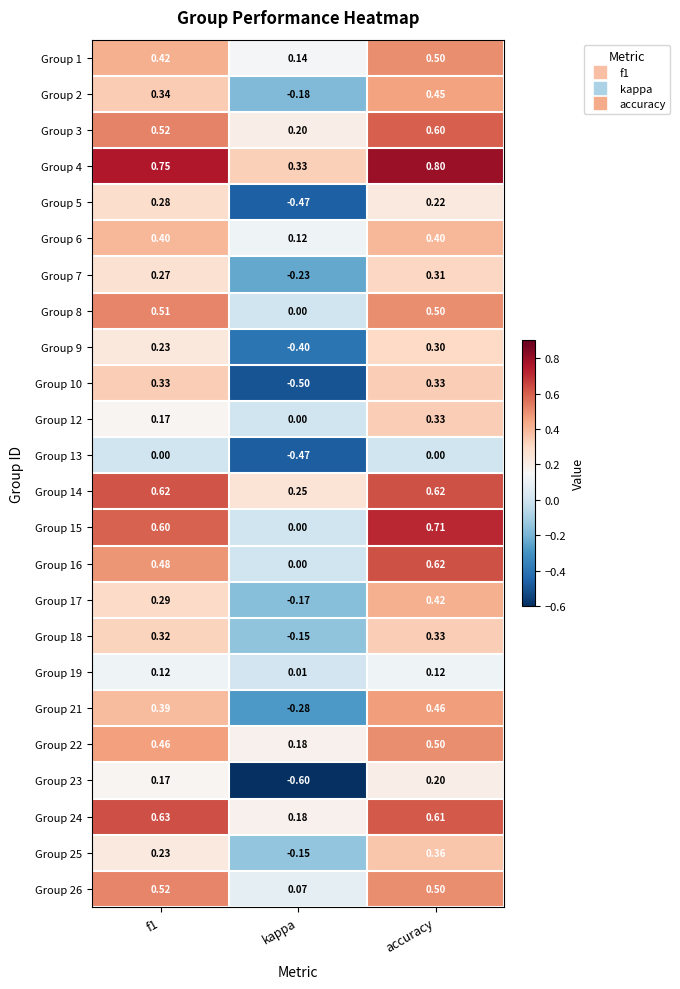

What is the maximum value shown in the chart?

0.8